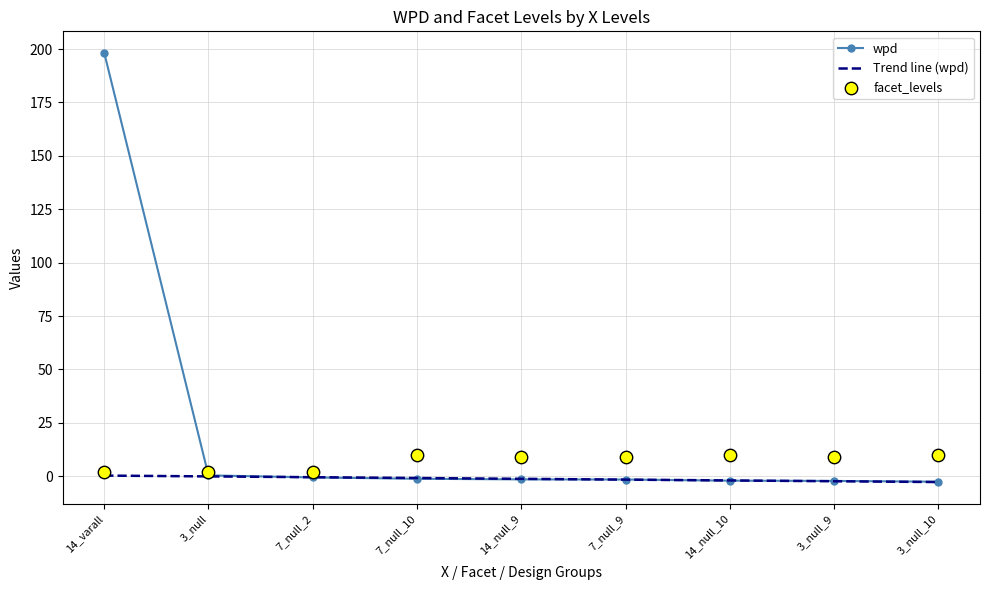

Which series reaches the maximum Y coordinate?

wpd